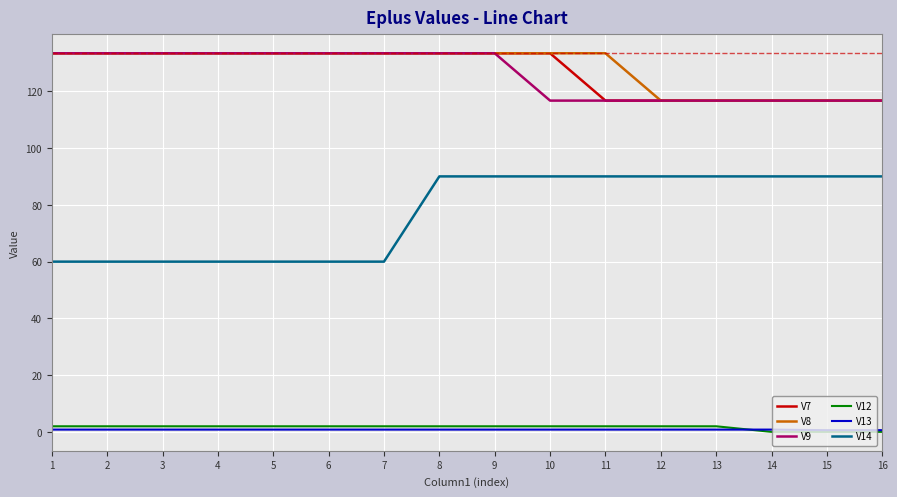

How many series are shown in this chart?

6